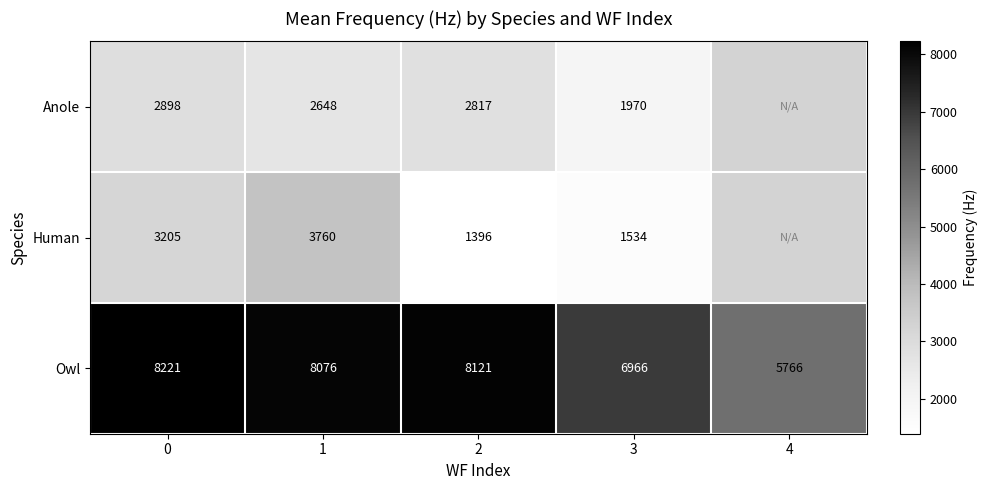

Is the value of Owl at 1 greater than the value of Human at 1?

Yes